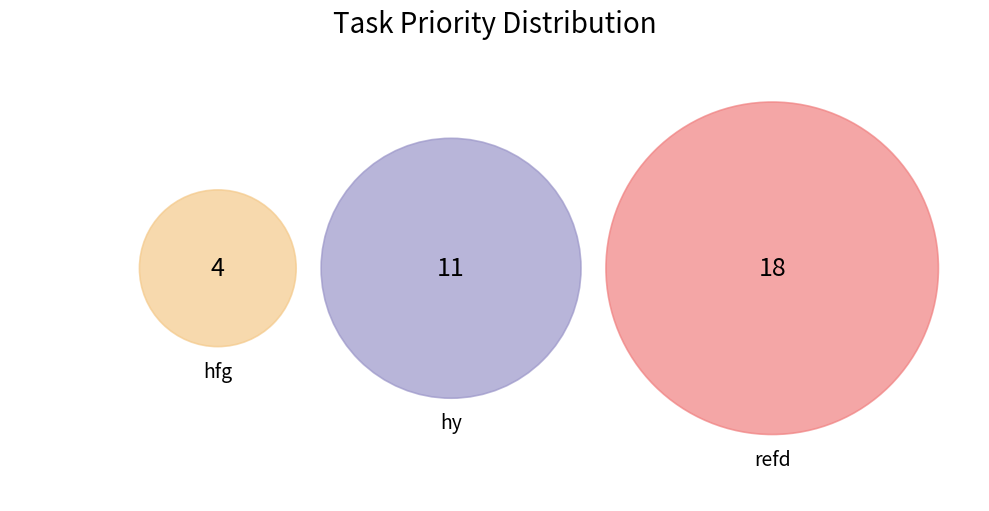

Is it true that hy is 33% of the pie?

True